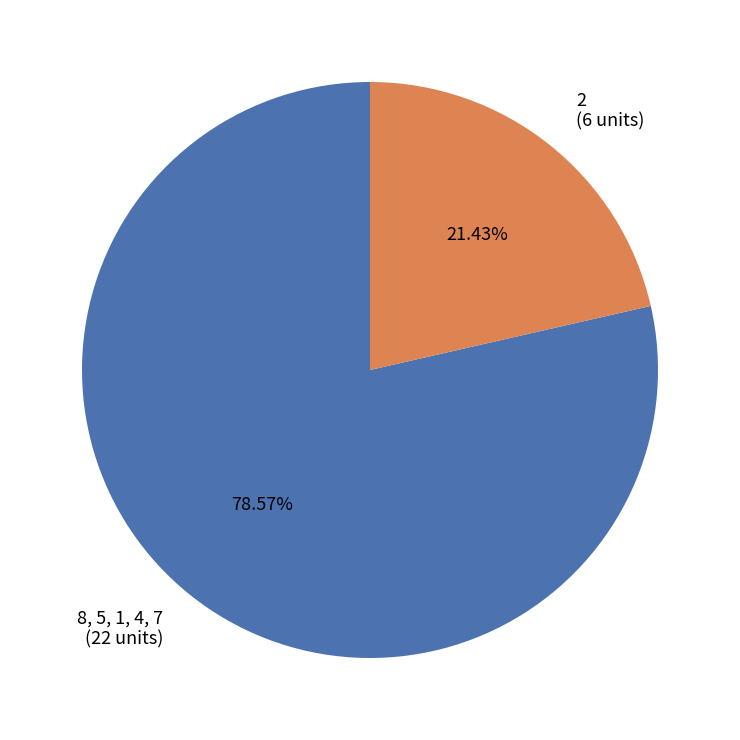

Approximately how many times larger is the value at 2 (6 units) compared to 8, 5, 1, 4, 7 (22 units)?

0.3